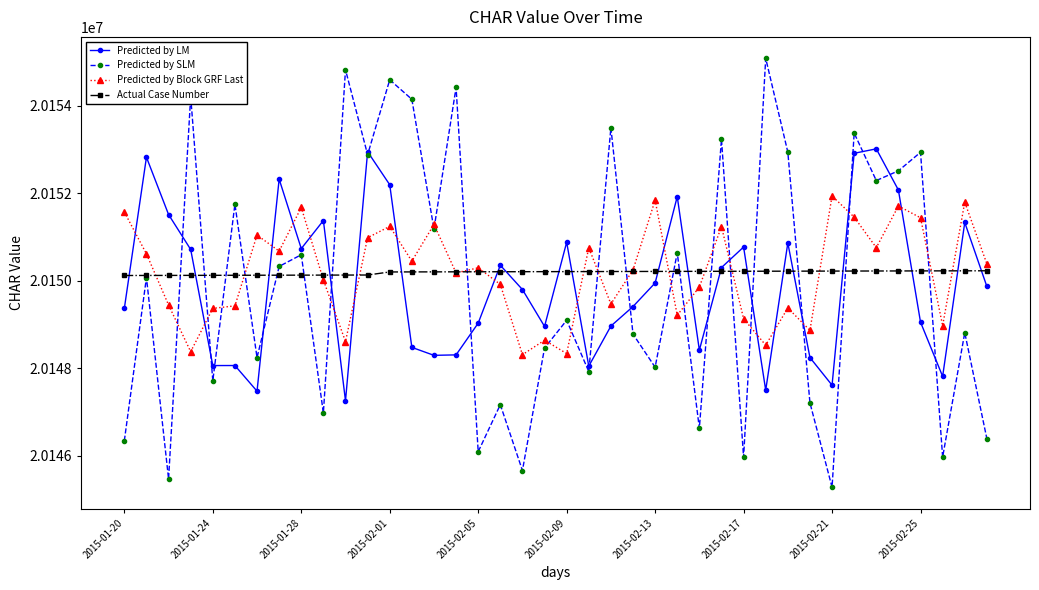

Which series has the widest spread of values?

Predicted by SLM